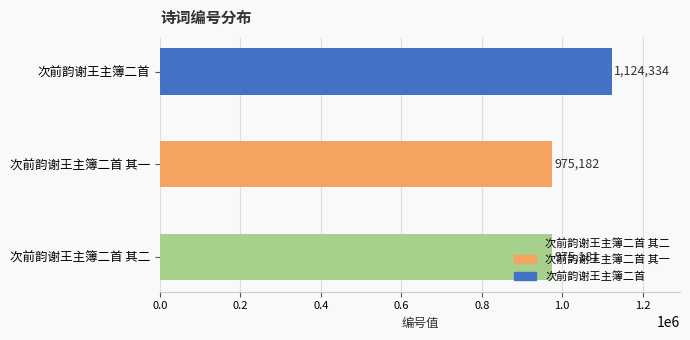

Is it true that the value at 次前韵谢王主簿二首 其一 is 427478?

False